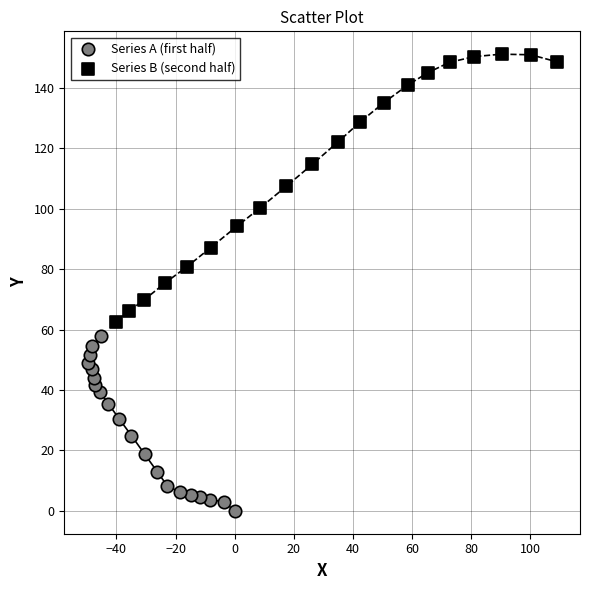

Which series reaches the maximum Y coordinate?

Series B (second half)